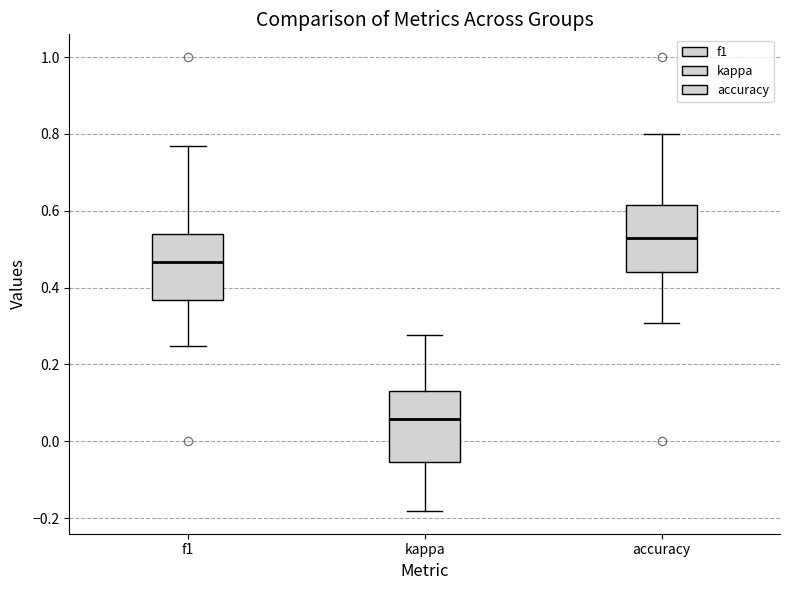

Which box has the highest median line?

accuracy